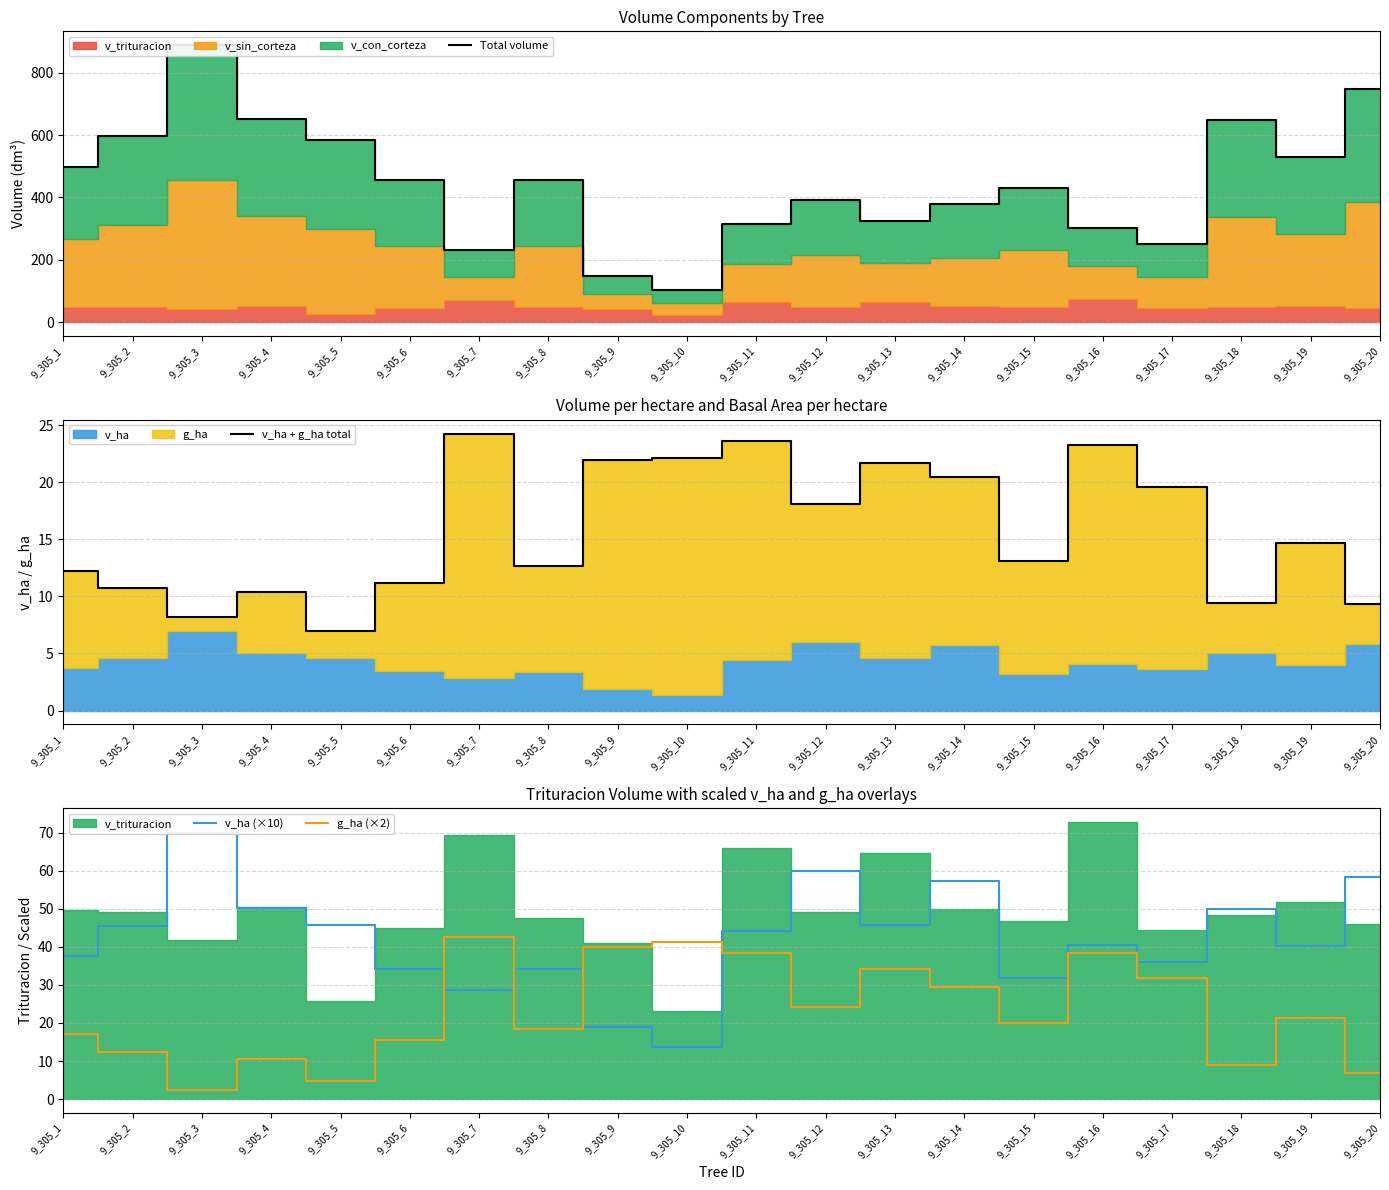

The v_ha (×10) series shows 19.0 at 9_305_9. True or false?

True